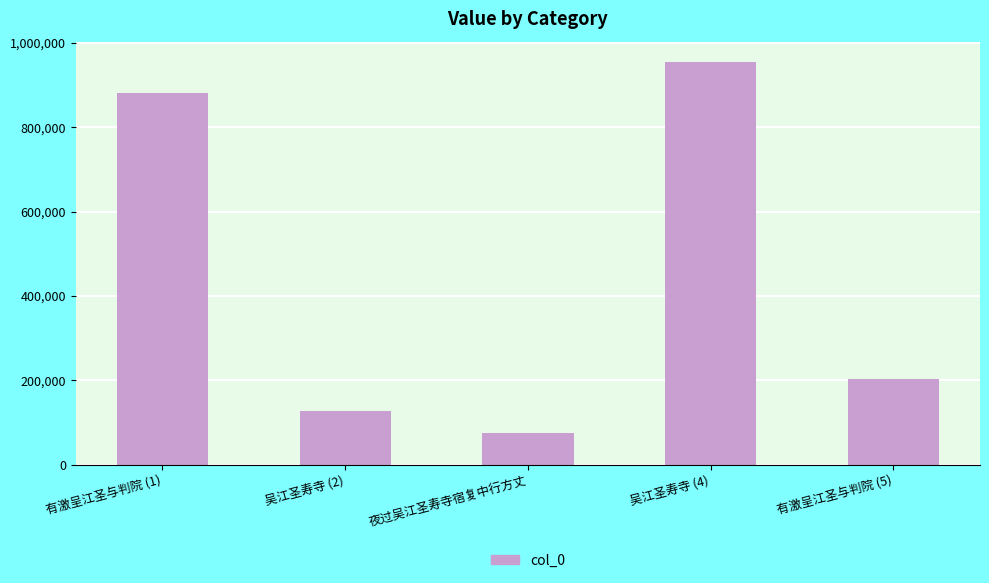

Which label corresponds to the smallest value in the chart?

夜过吴江圣寿寺宿复中行方丈